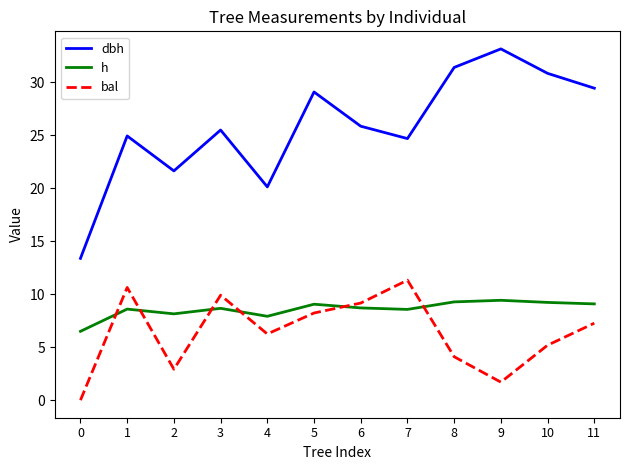

Is it true that dbh equals 43.7 at 7?

False